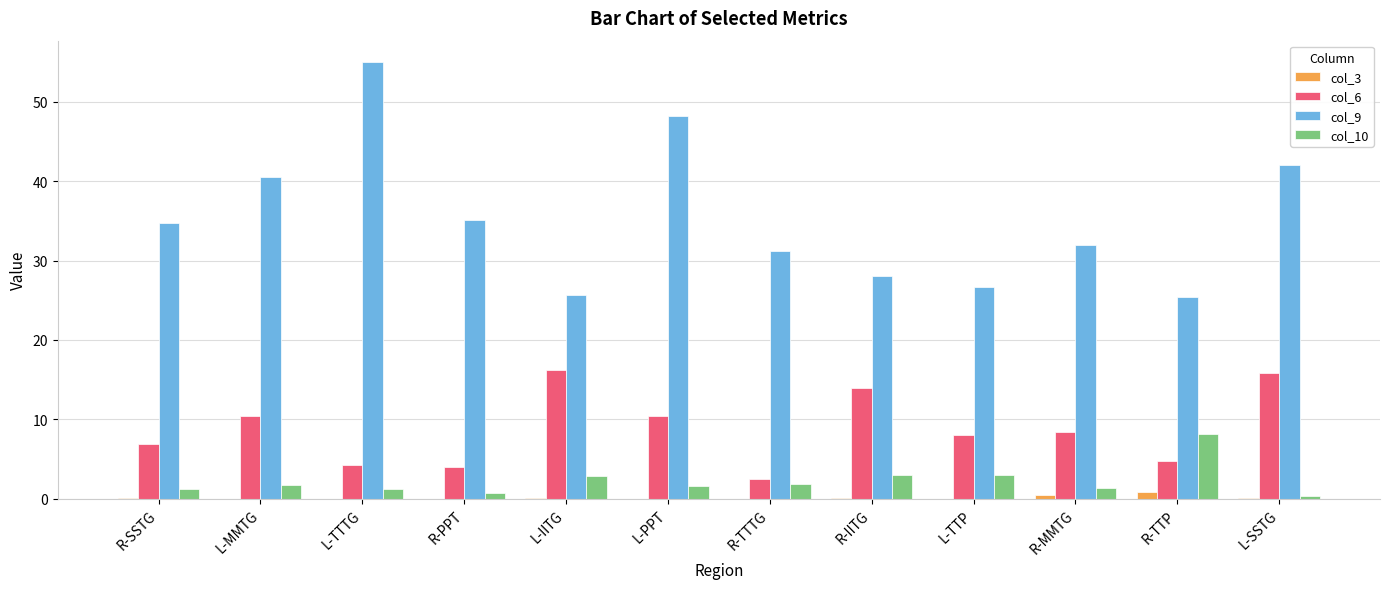

Which series has the largest total across all categories?

col_9